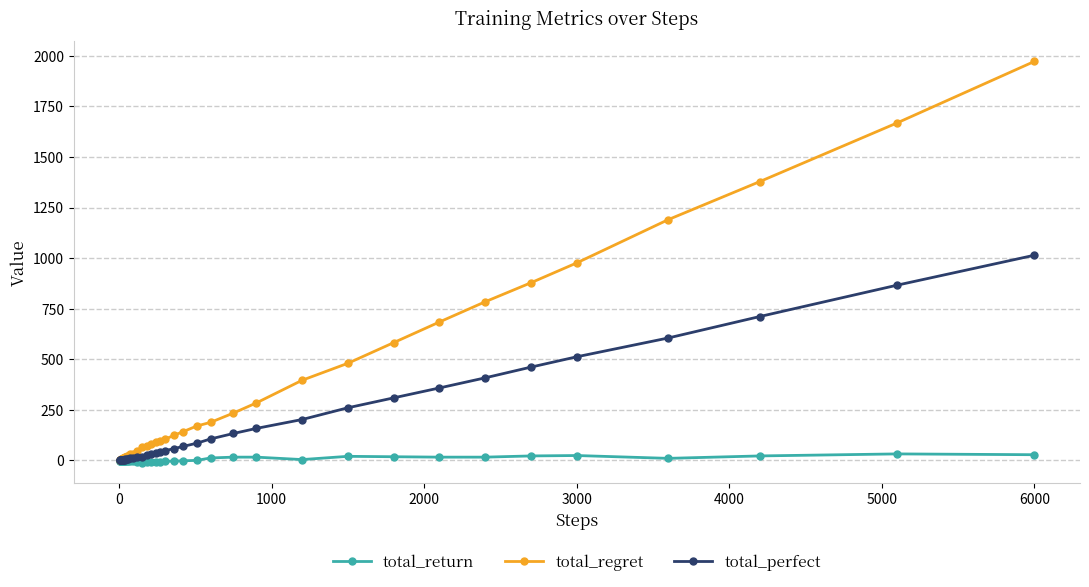

What is the value of the total_return point at the 25th from the left?

-2